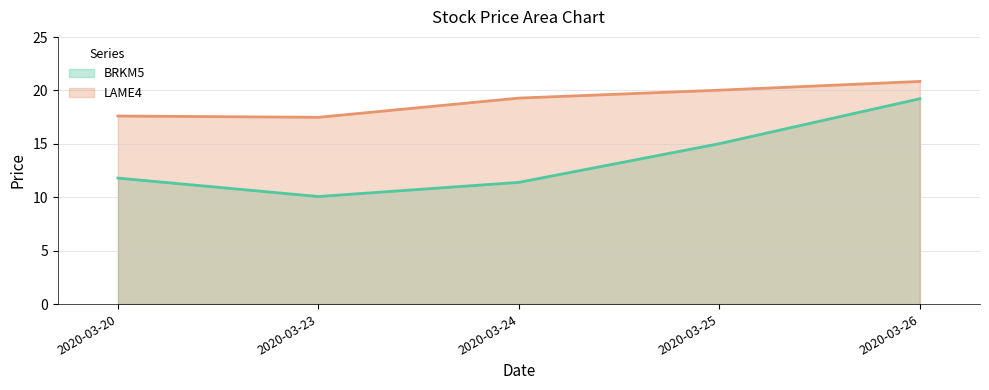

True or false: LAME4 has a value of 23.9 at 2020-03-20.

False